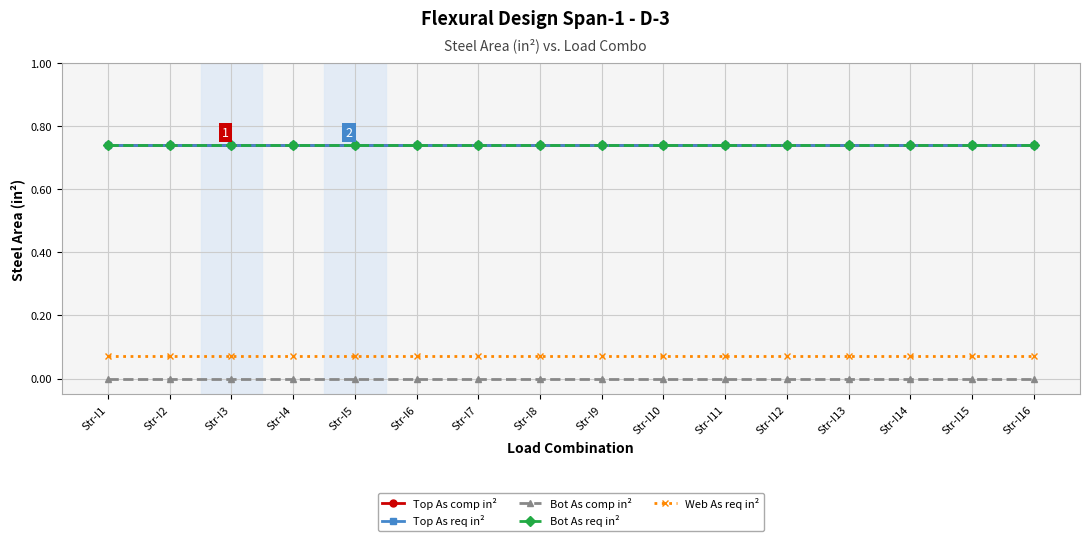

True or false: Top As req in² has more than 2 points higher than both neighbors.

False